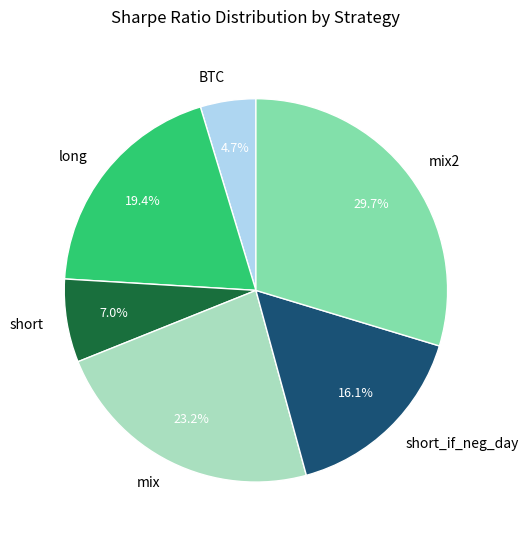

Count the number of slices in the pie.

6